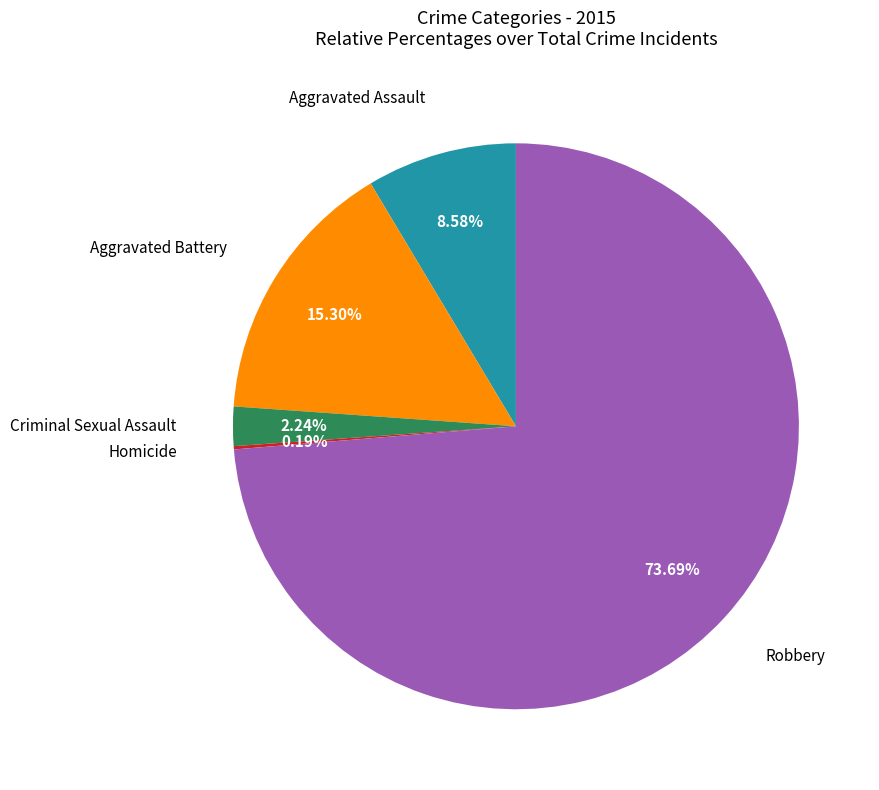

Is there any slice that represents more than half of the pie?

Yes